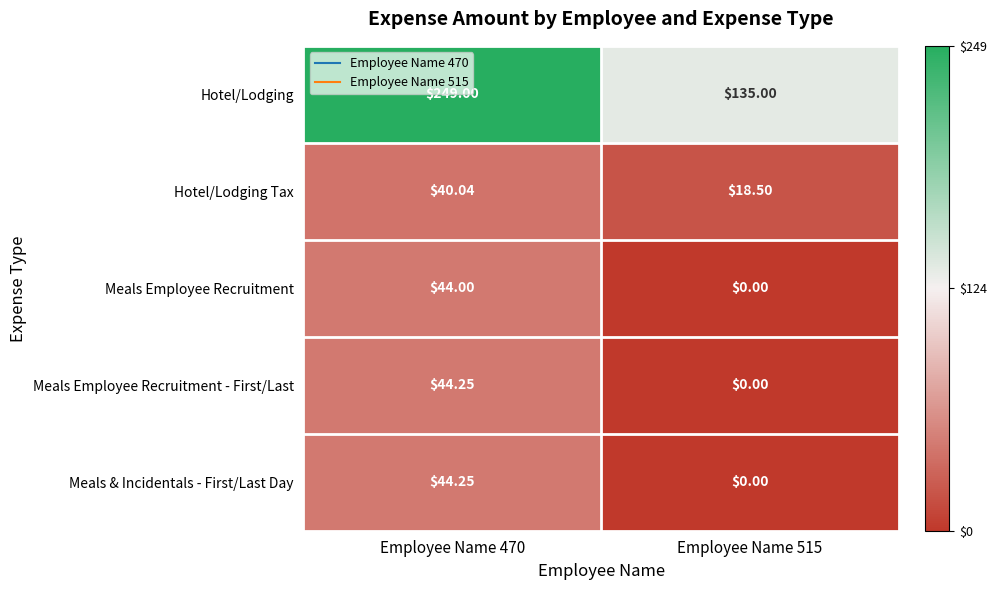

Which series has the largest range (max minus min)?

Hotel/Lodging